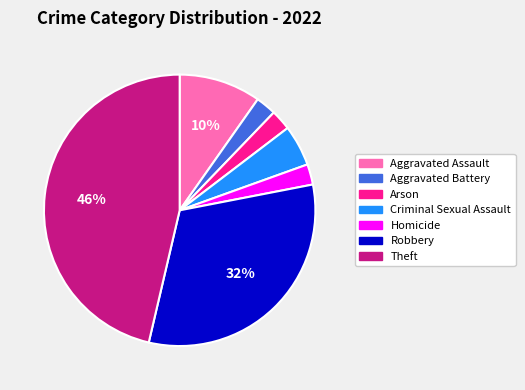

To the nearest percent, what is the average slice percentage?

14%